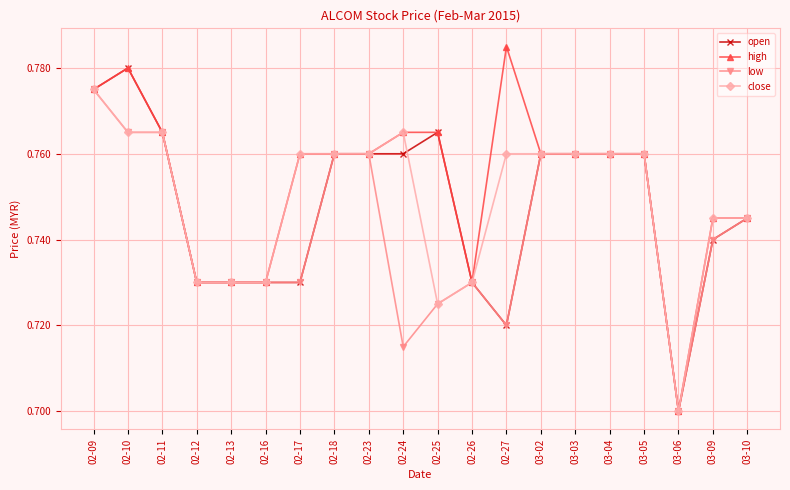

What is the label of the 1st point from the right?

03-10